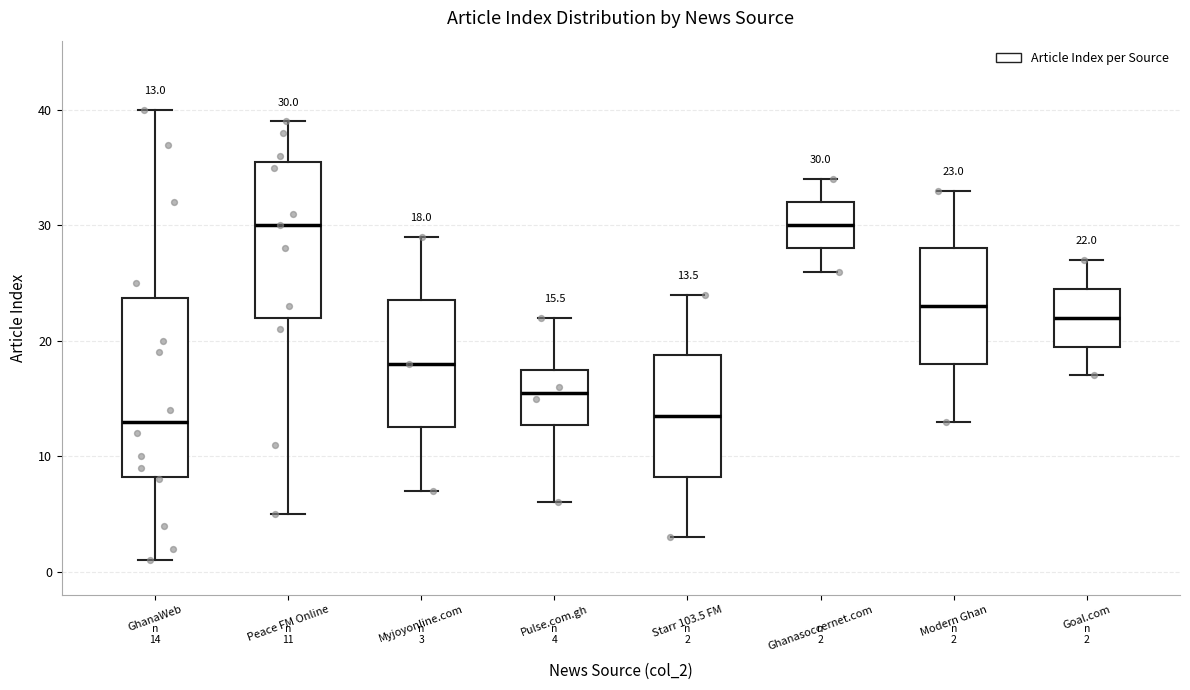

Which box is the tallest, from its lower edge to its upper edge?

GhanaWeb